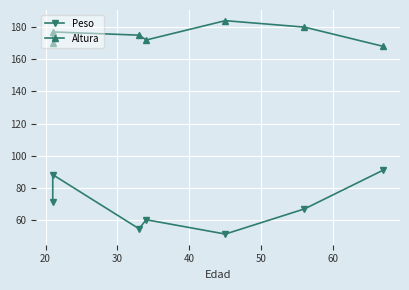

What is the value of the Altura point at the 3rd from the left?

175.0